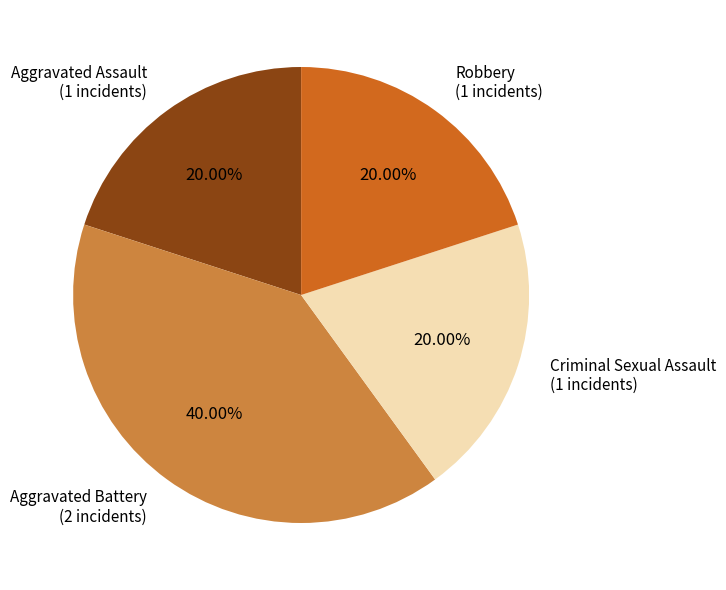

Which category has the biggest portion of the pie?

Aggravated Battery